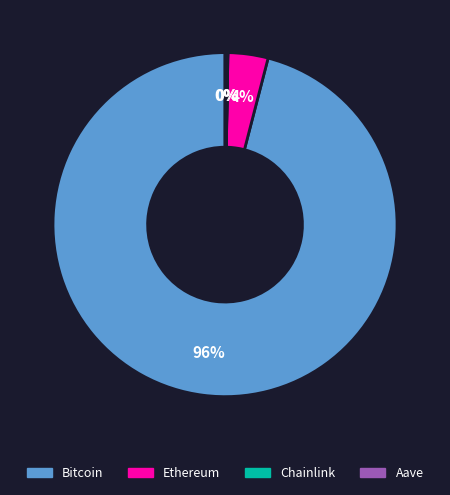

Is it true that Bitcoin is 96% of the pie?

True